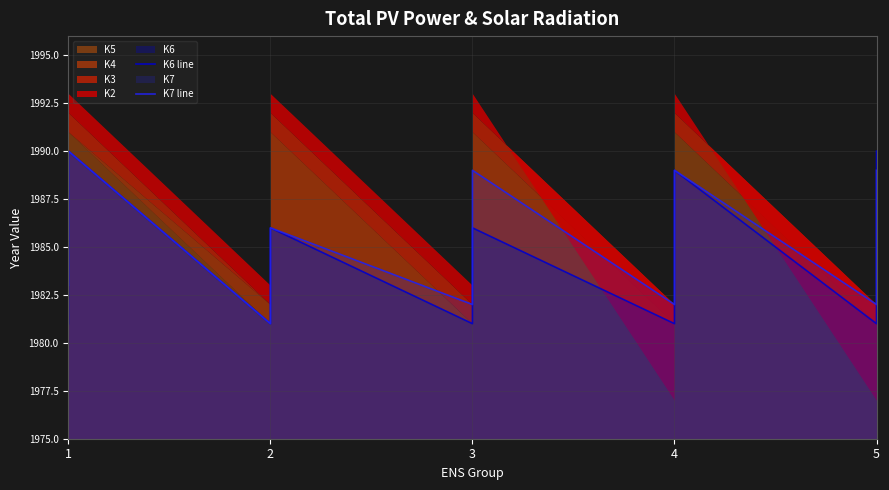

How many interior local valleys does the K7 line series have?

4